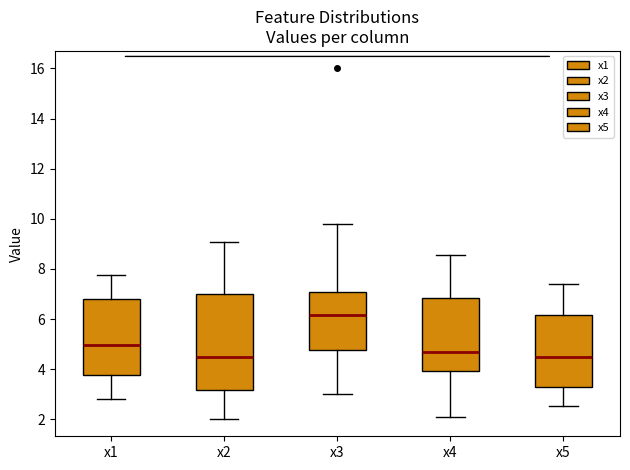

Comparing the boxes themselves (not the whiskers), which one is the tallest?

x2